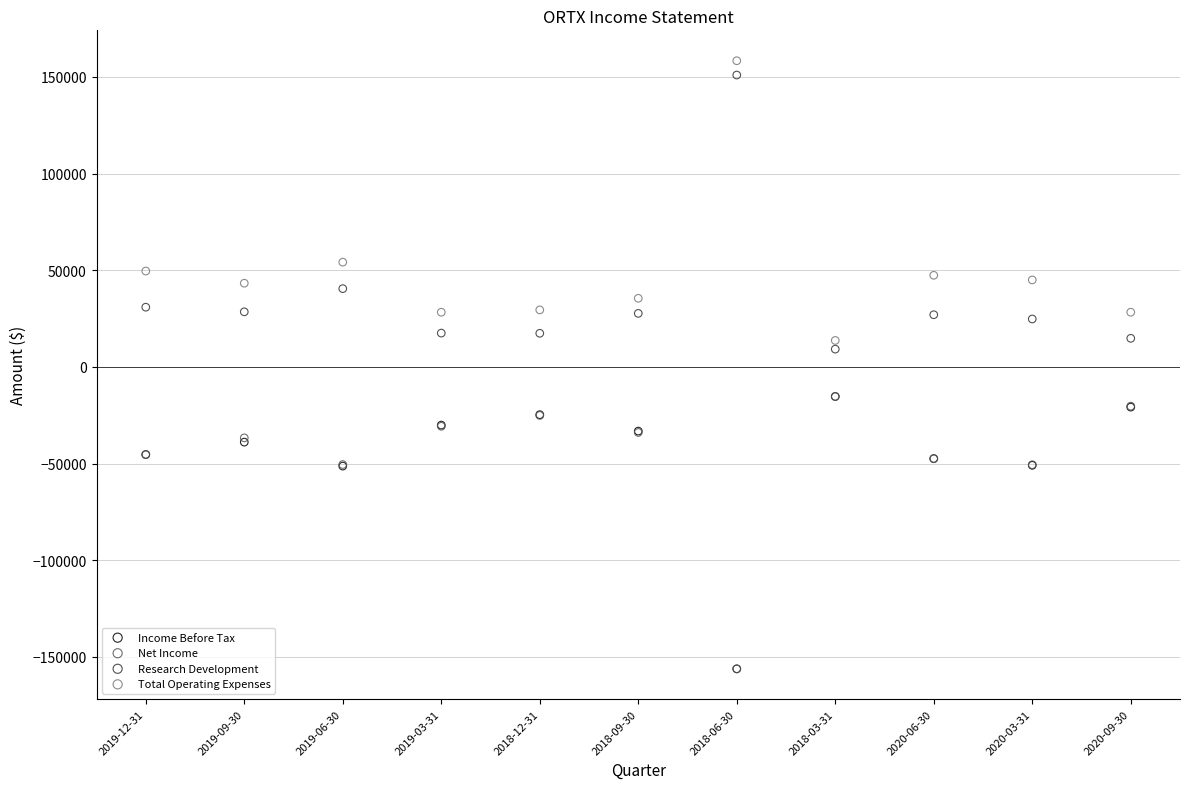

What are all the series names shown in the legend?

Income Before Tax, Net Income, Research Development, Total Operating Expenses